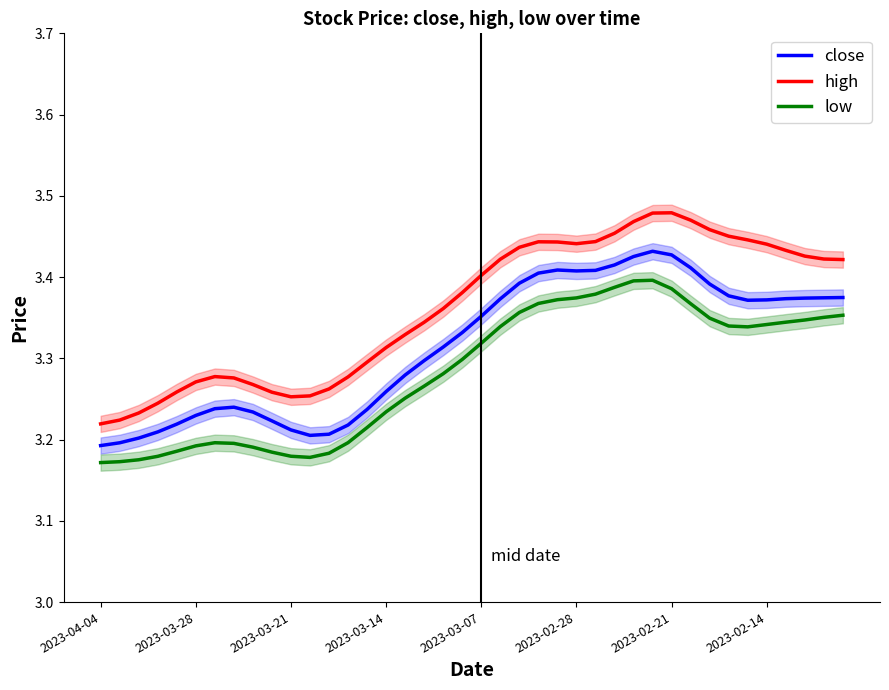

What are all the series names shown in the legend?

close, high, low